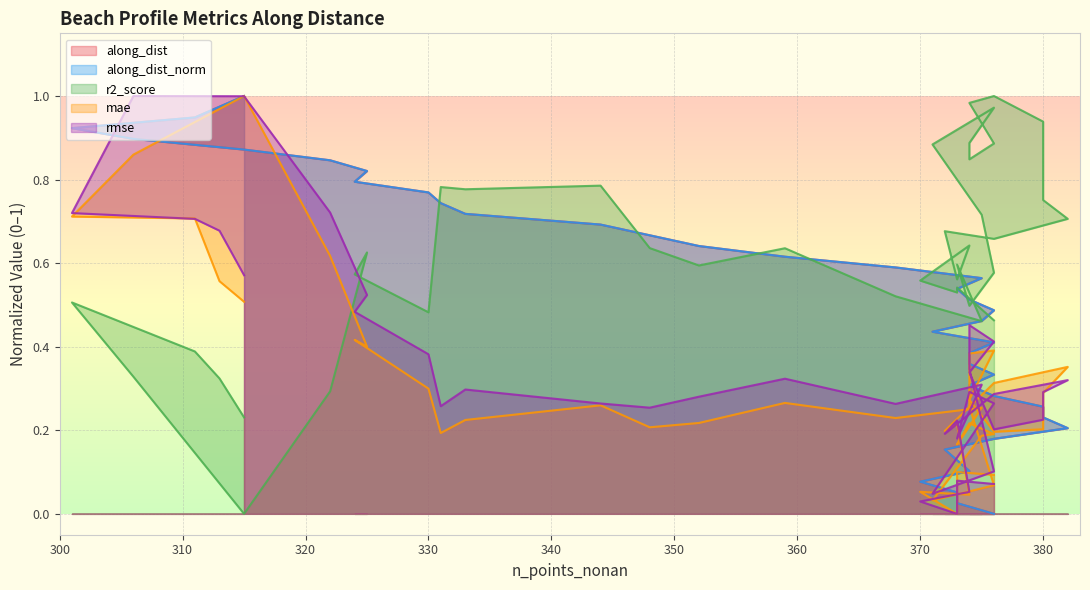

What is the sum of the along_dist_norm values at 333 and 382?

0.9